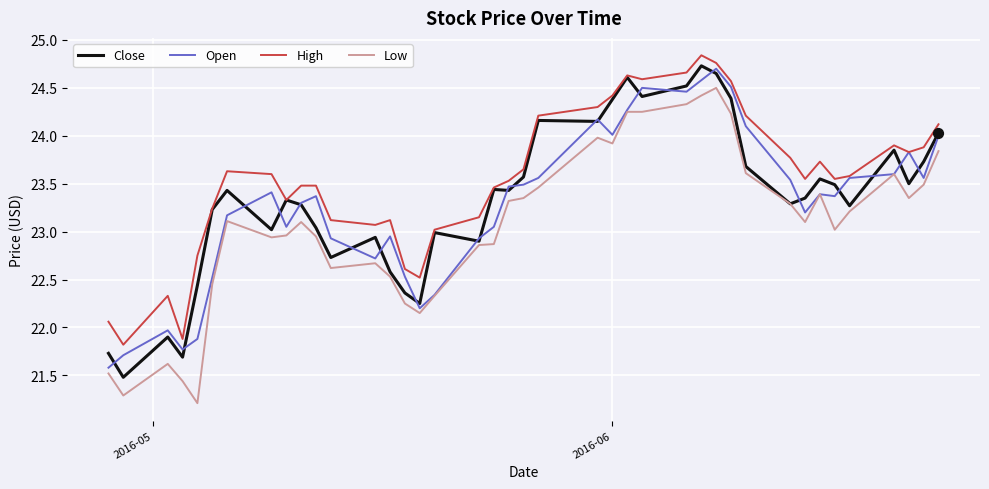

What is the lowest value of the Close series?

21.5